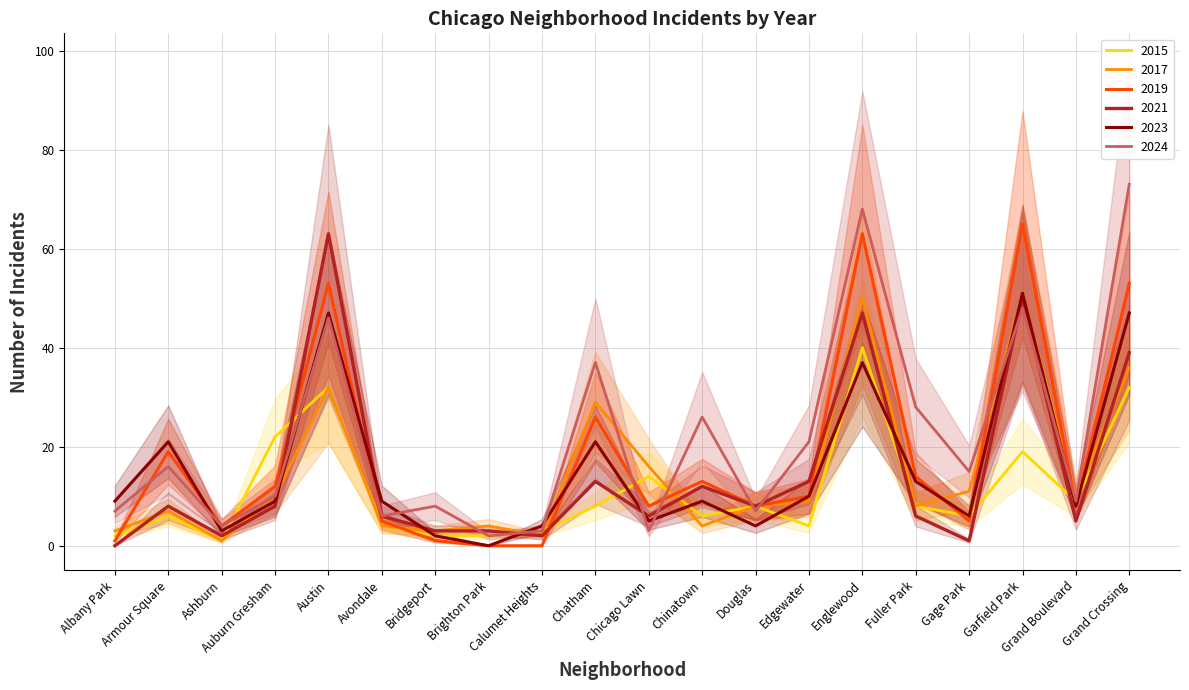

Count the number of data series in this chart.

6